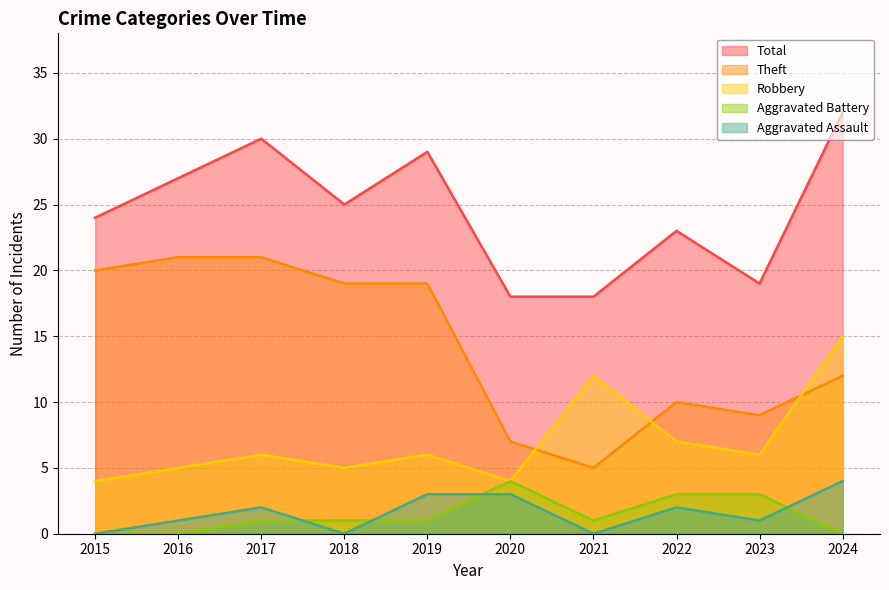

True or false: Theft and Total cross at least once.

False